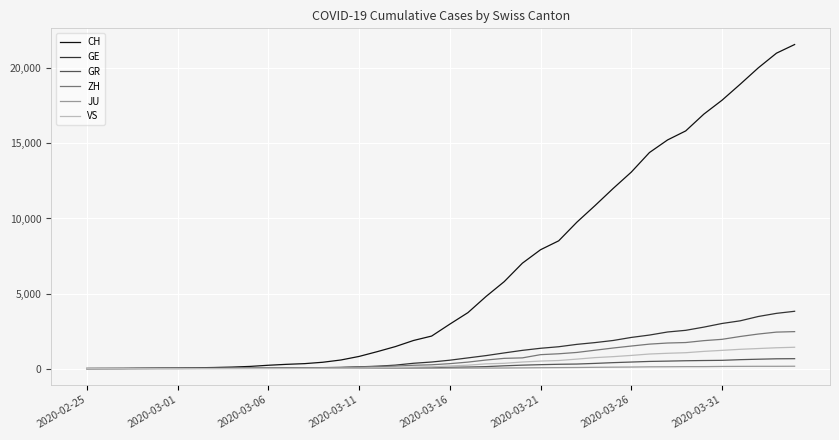

What is the maximum value shown in the chart?

21593